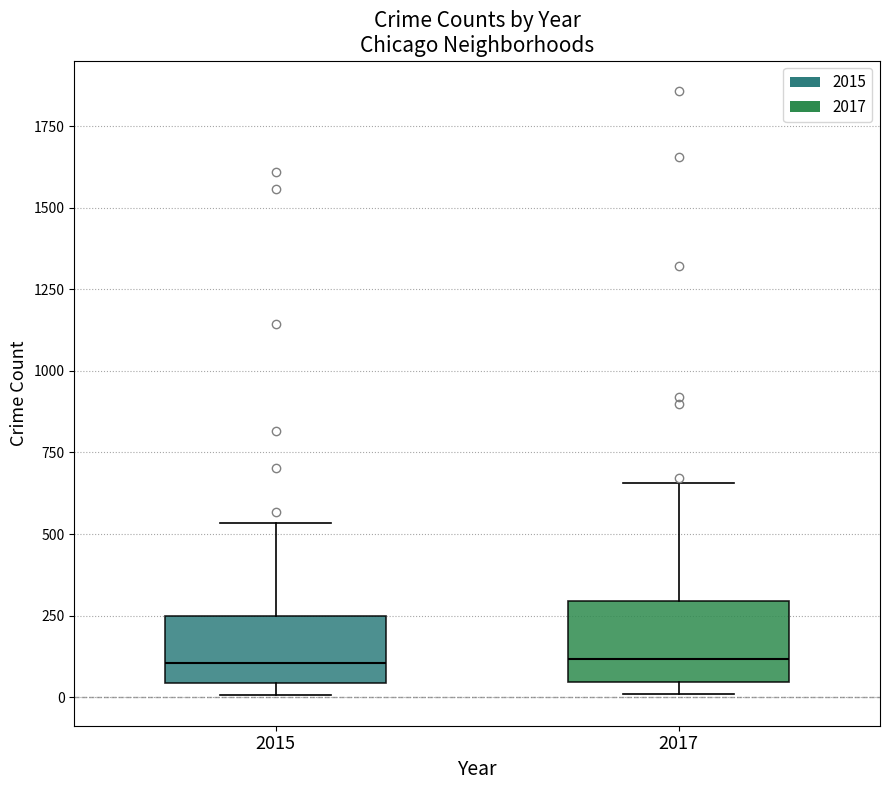

Where is the upper edge of the box at x = 2015 on the y-axis? The values are not printed on the chart, so give them approximately, as read against the axis.

250